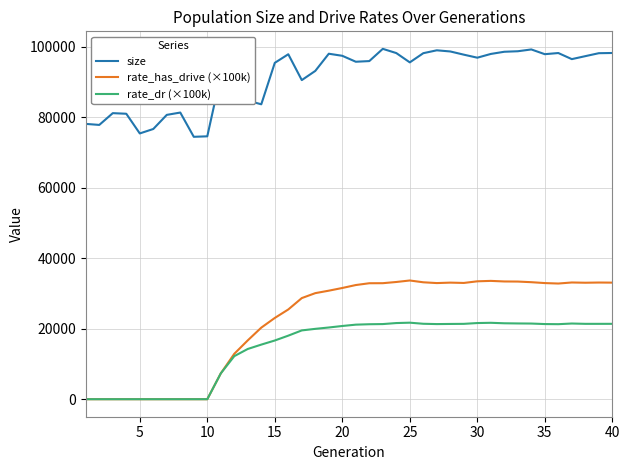

Rank the series by their maximum value, from highest to lowest.

size, rate_has_drive (×100k), rate_dr (×100k)